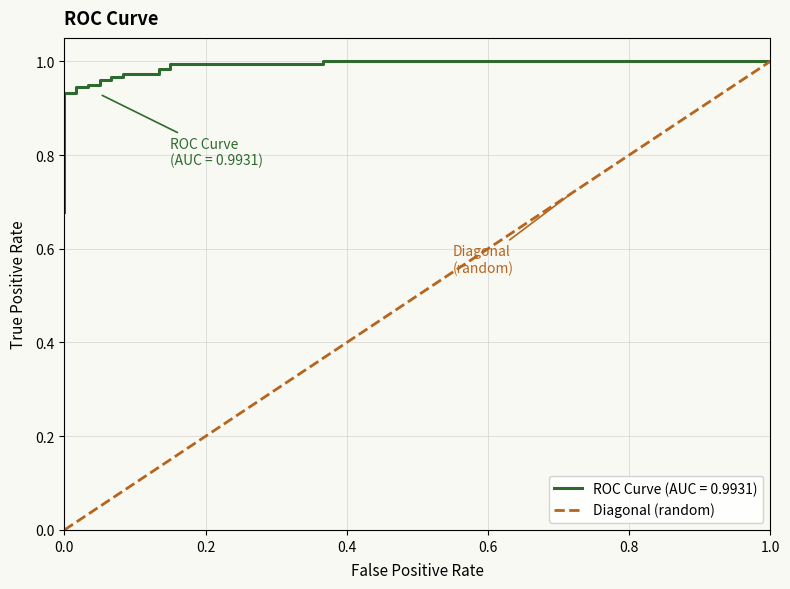

What is the value of the 2nd point from the left?

1